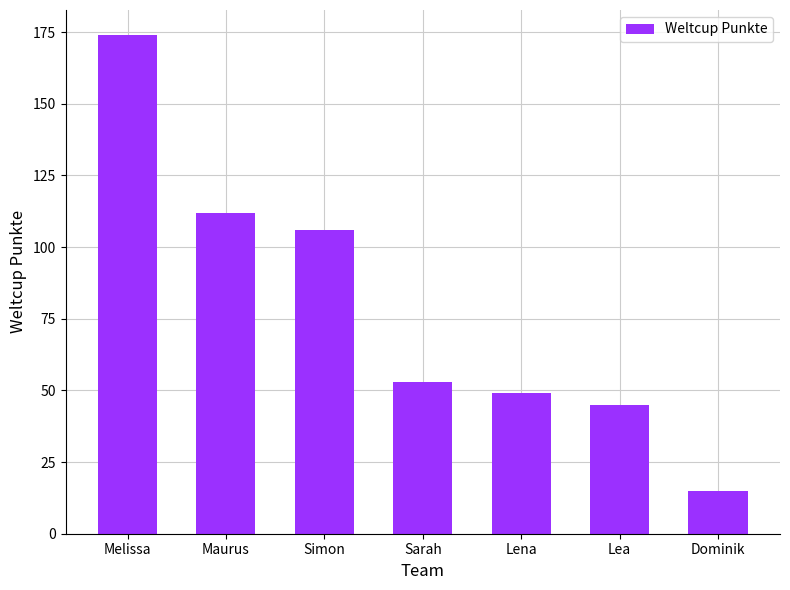

List the labels in order of value, largest first.

Melissa, Maurus, Simon, Sarah, Lena, Lea, Dominik